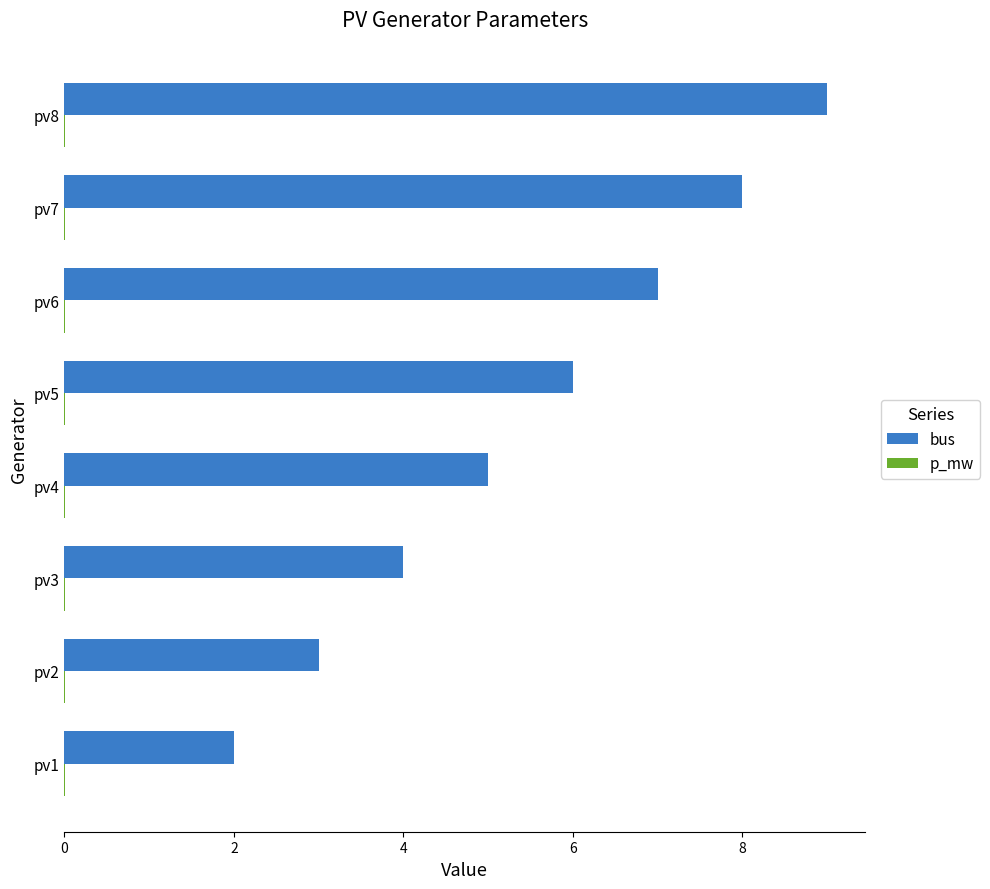

How many data points does each series have?

8